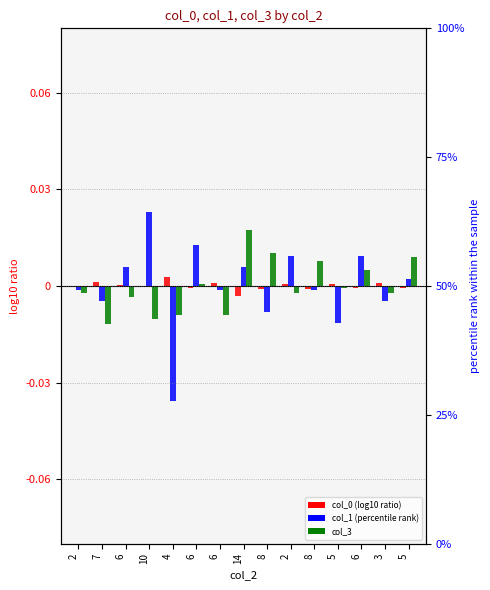

How many bars are there in total?

45